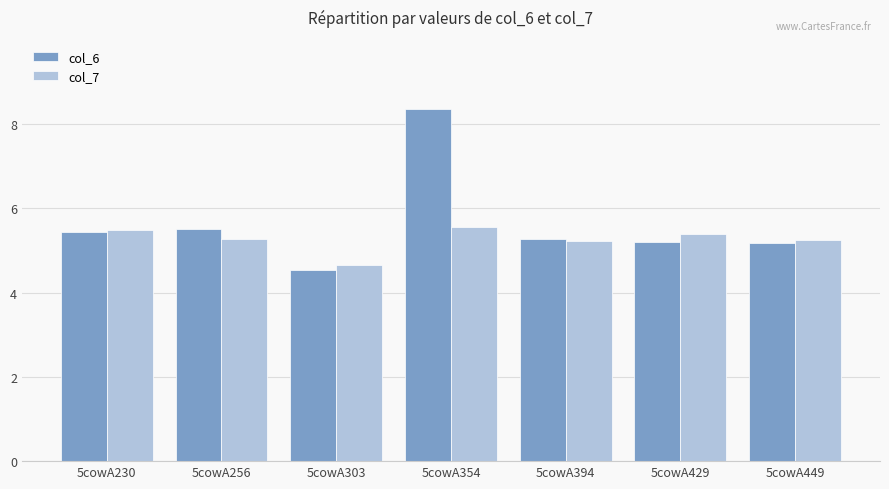

What is the average value of the col_6 series?

5.6